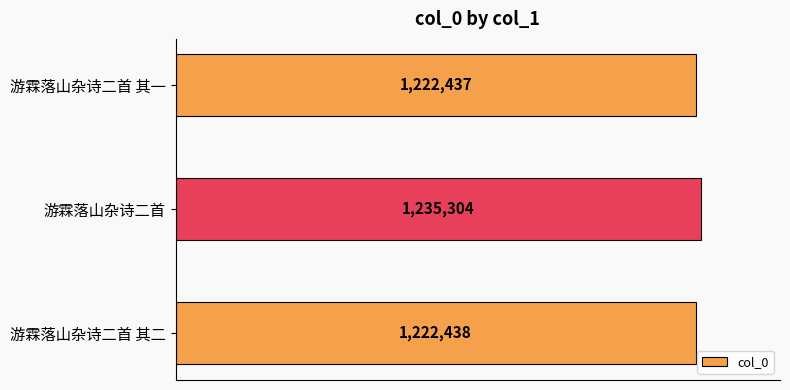

What is the difference between the maximum and minimum values?

12867